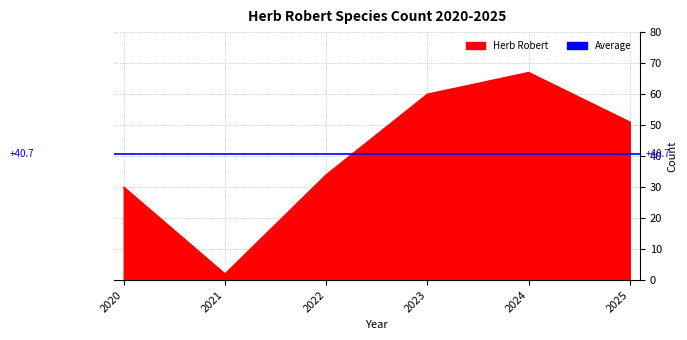

What is the minimum value shown in the chart?

2